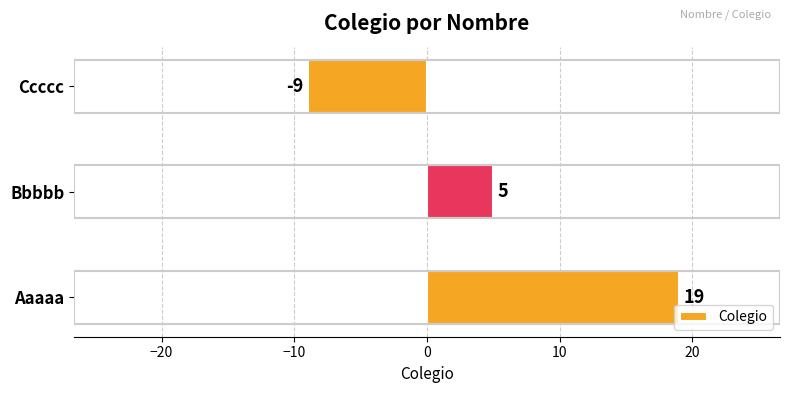

How many bars are there in total?

3